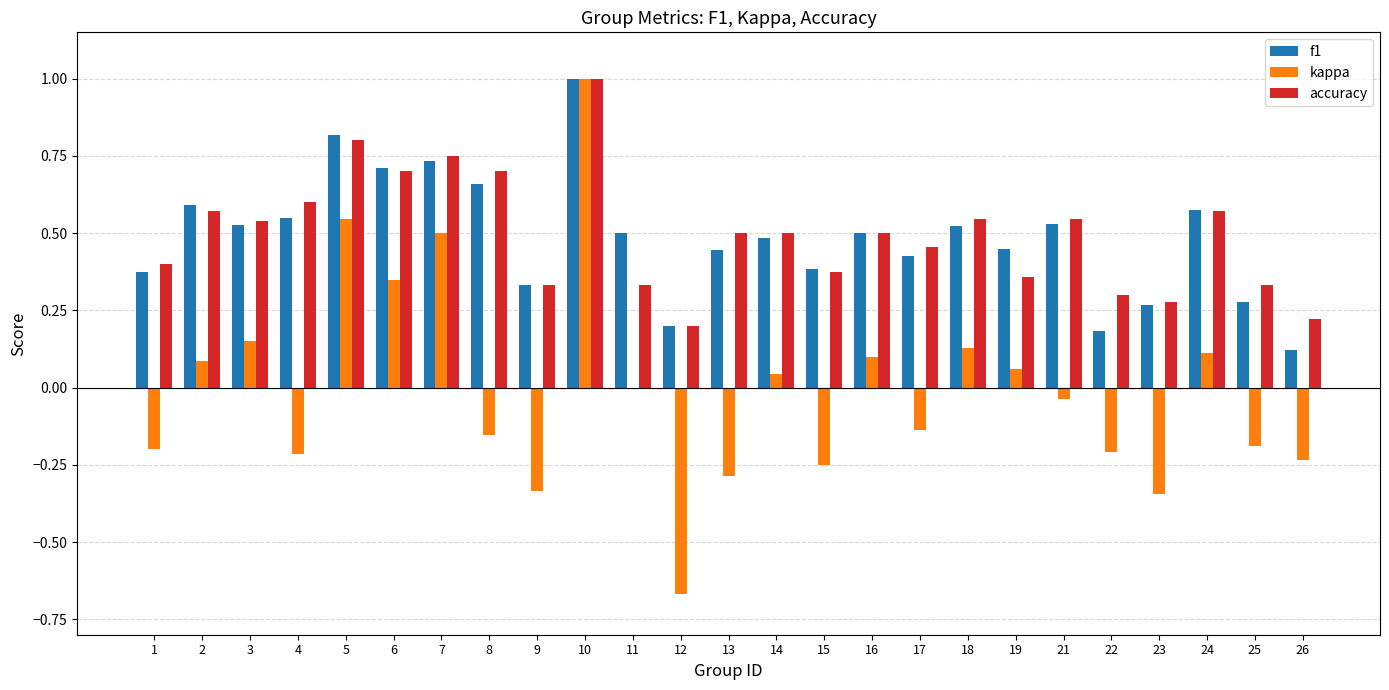

Is it true that kappa equals -1.2 at 12?

False